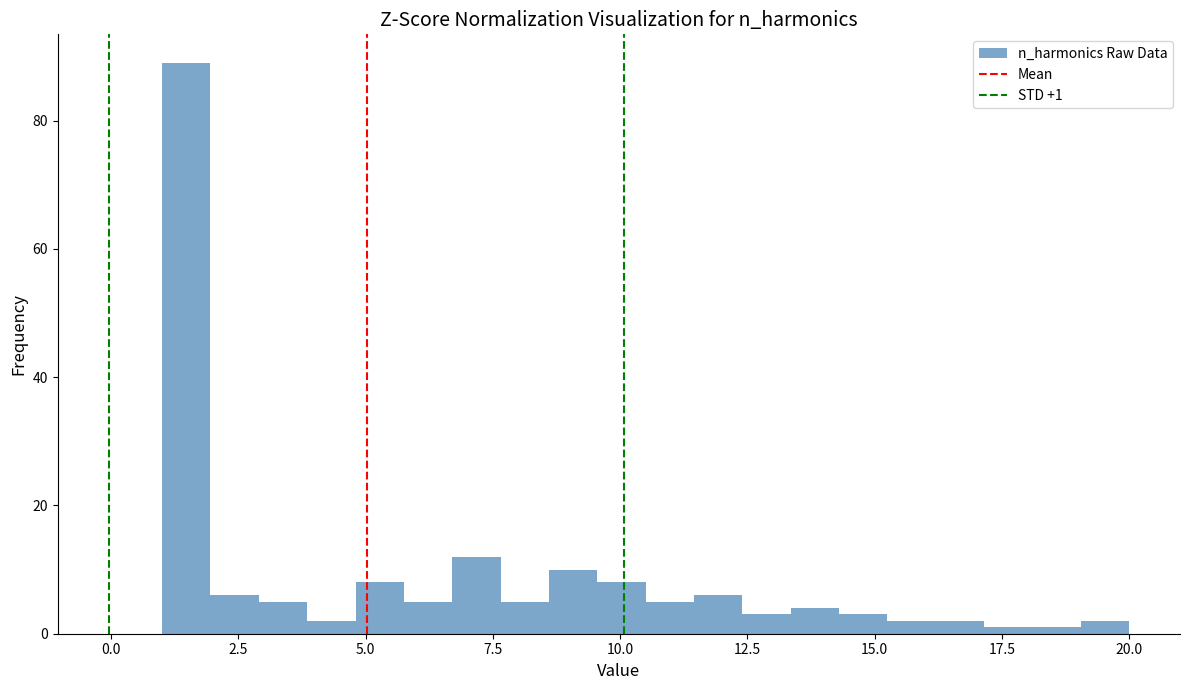

Around what value on the x-axis is the tallest bar? Give the approximate position of its centre, as read against the axis.

1.5